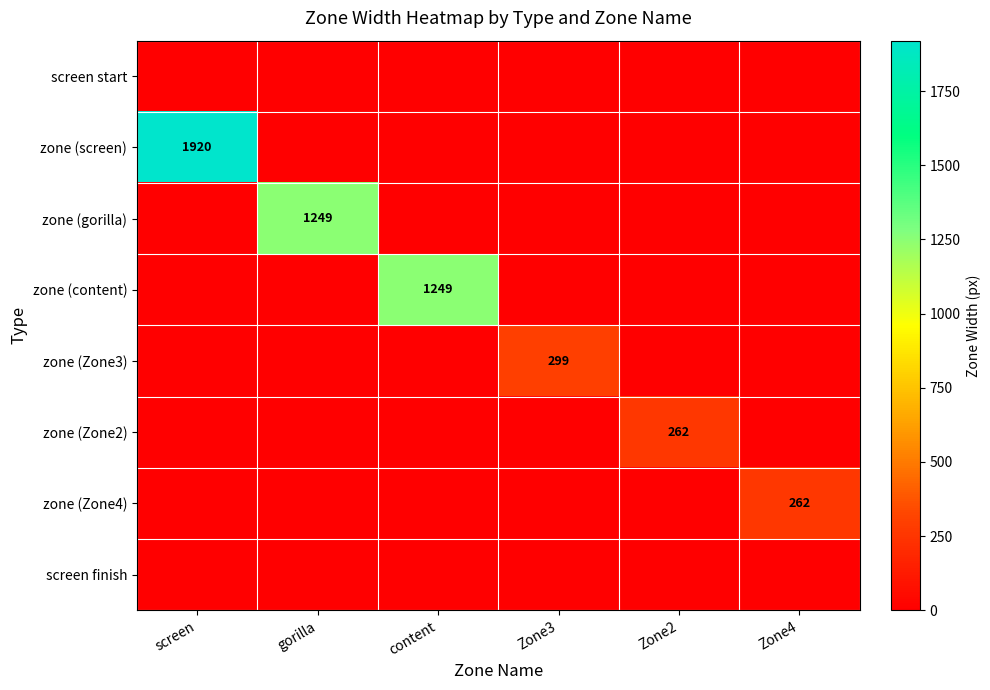

The value of zone (screen) at screen is 3357. True or false?

False